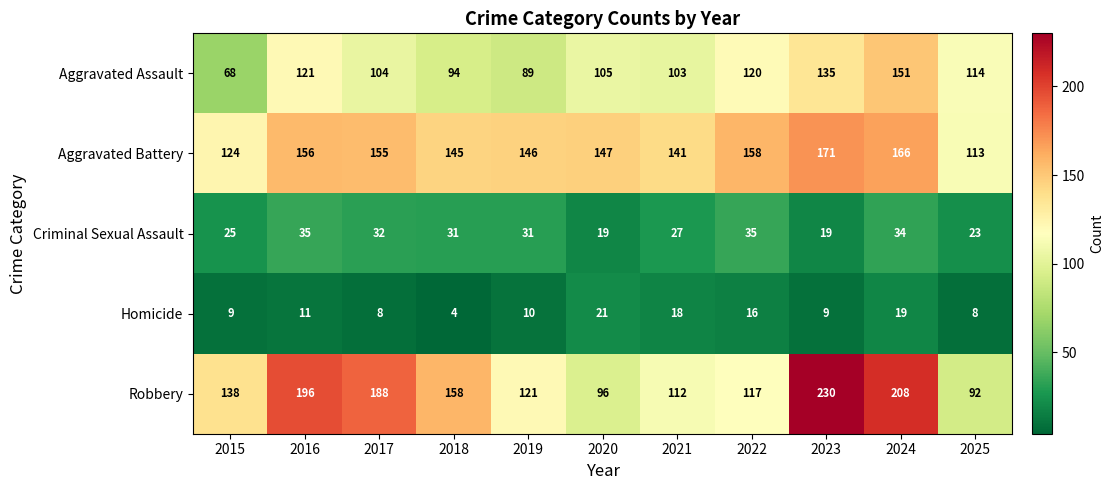

How many distinct data groups are displayed?

5